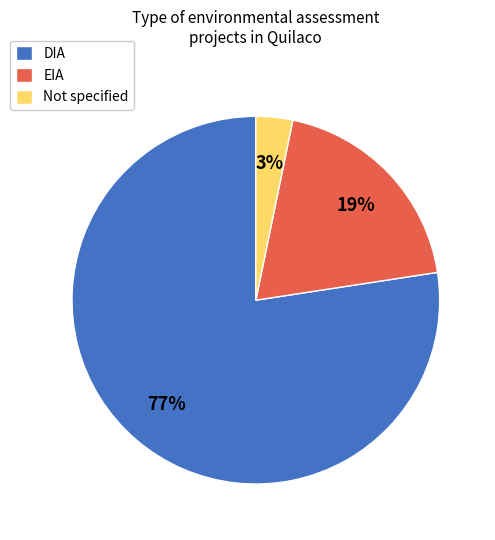

Count the number of slices in the pie.

3